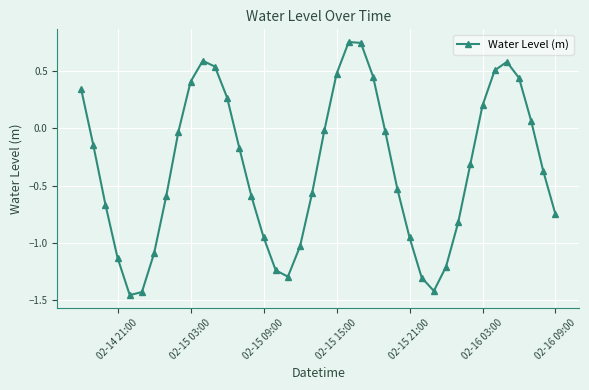

What is the average value?

-0.3